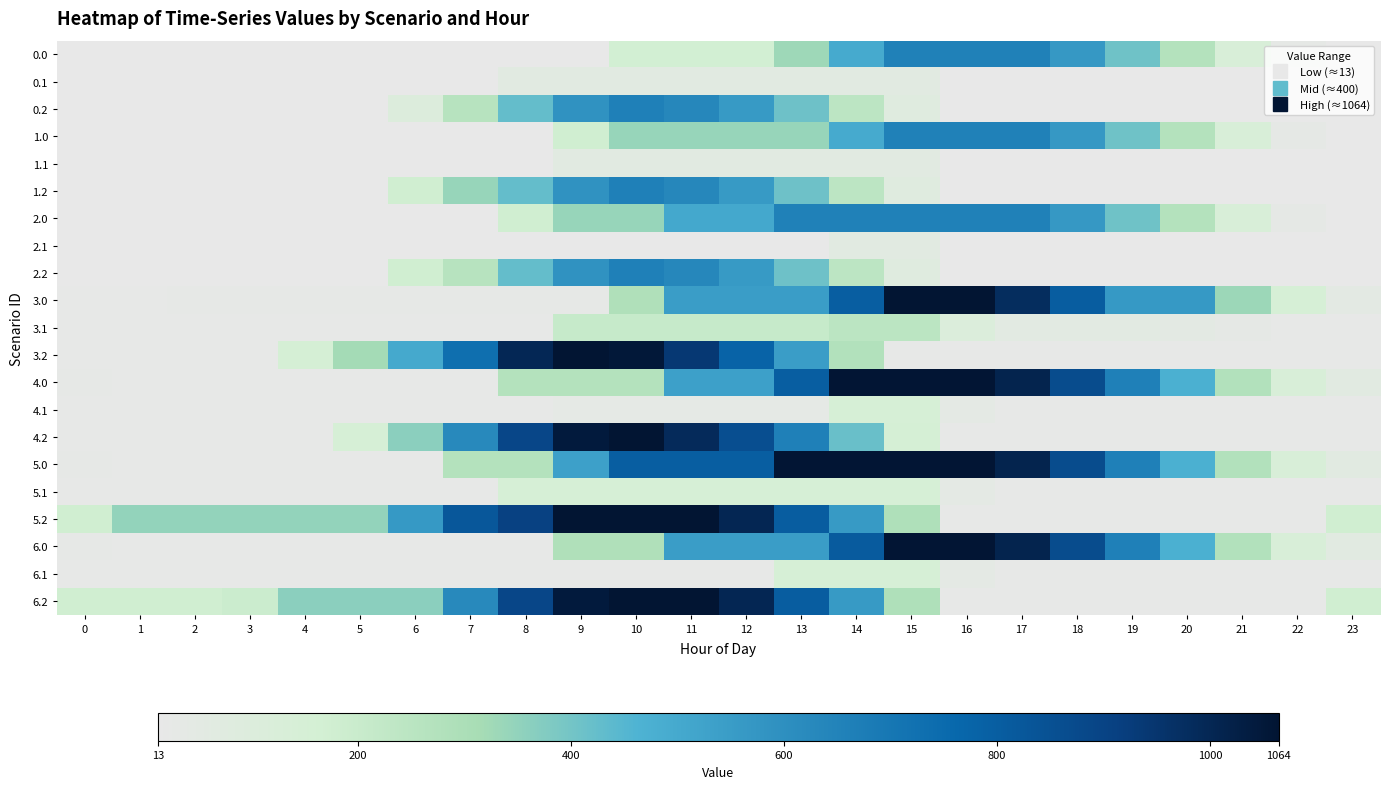

How many series are shown in this chart?

21